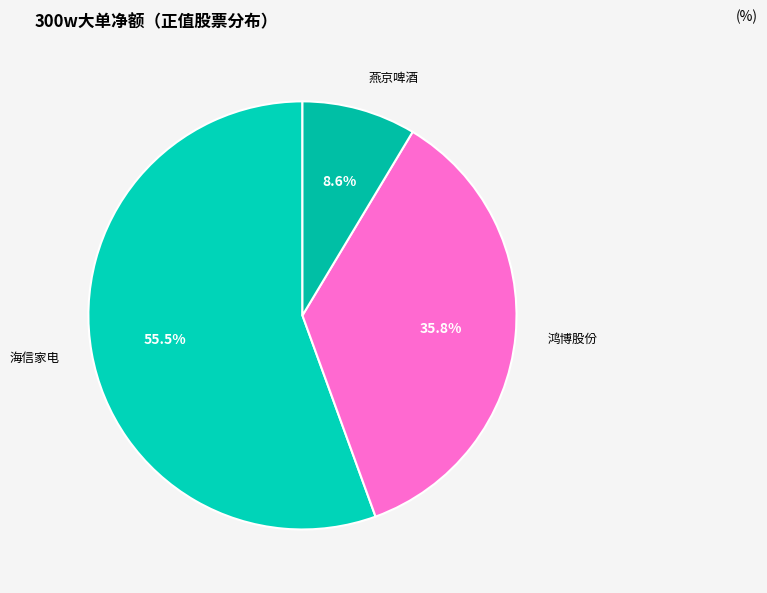

Which slice represents more than half of the pie?

海信家电